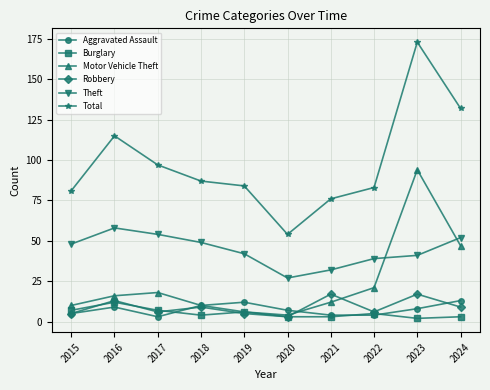

At which category does Motor Vehicle Theft reach its first local valley?

2020